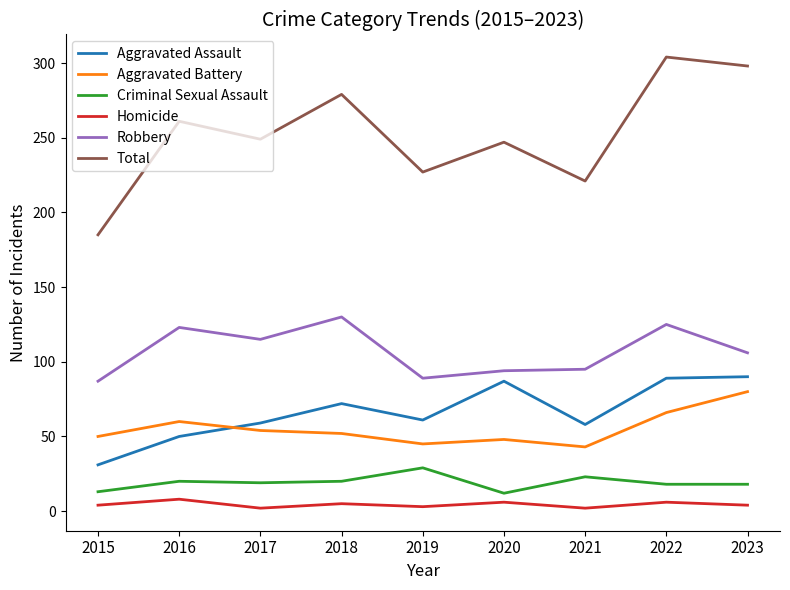

True or false: Criminal Sexual Assault and Homicide cross at least once.

False